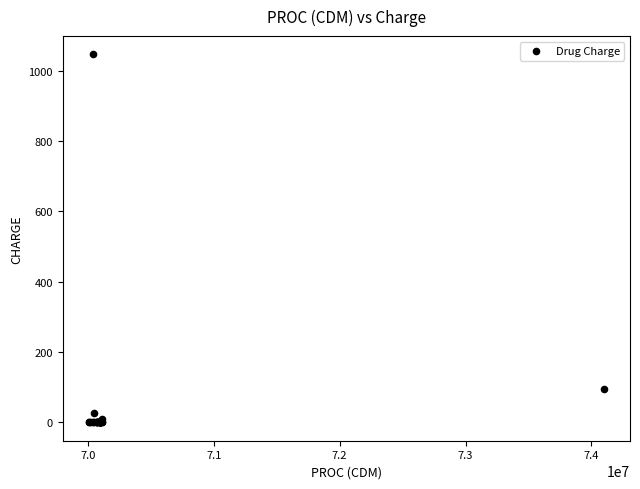

What Y value in the scatter plot is closest to 523?

93.5